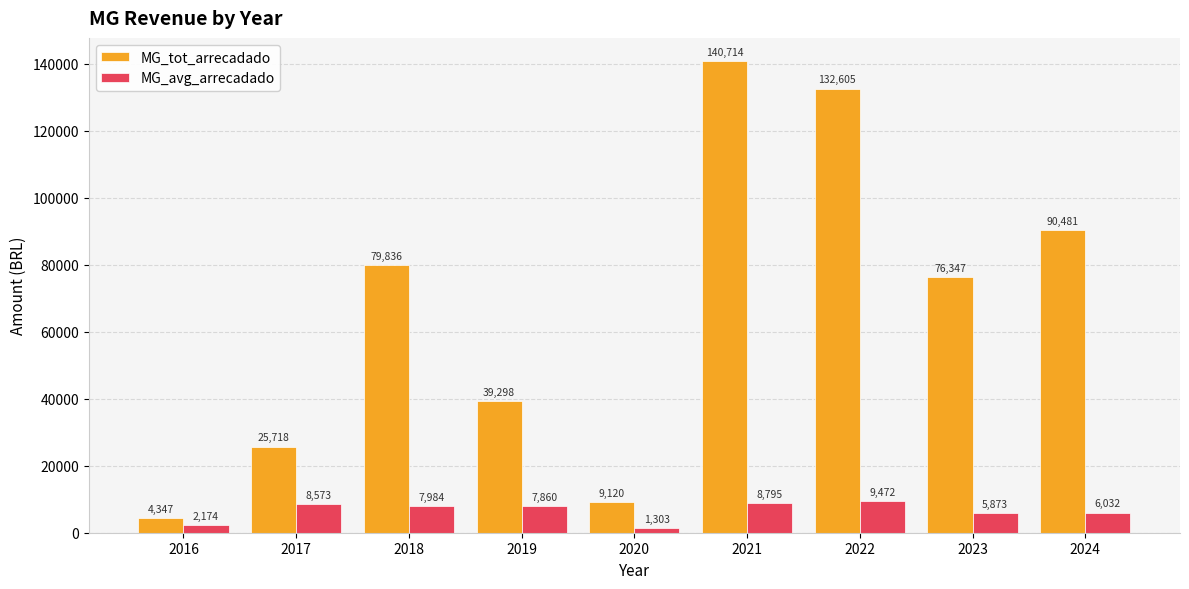

What is the average value of the MG_tot_arrecadado series?

66496.2